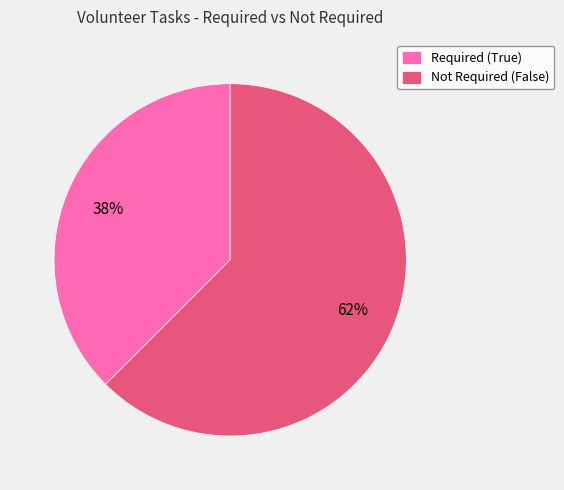

Is it true that Not Required (False) is 73% of the pie?

False